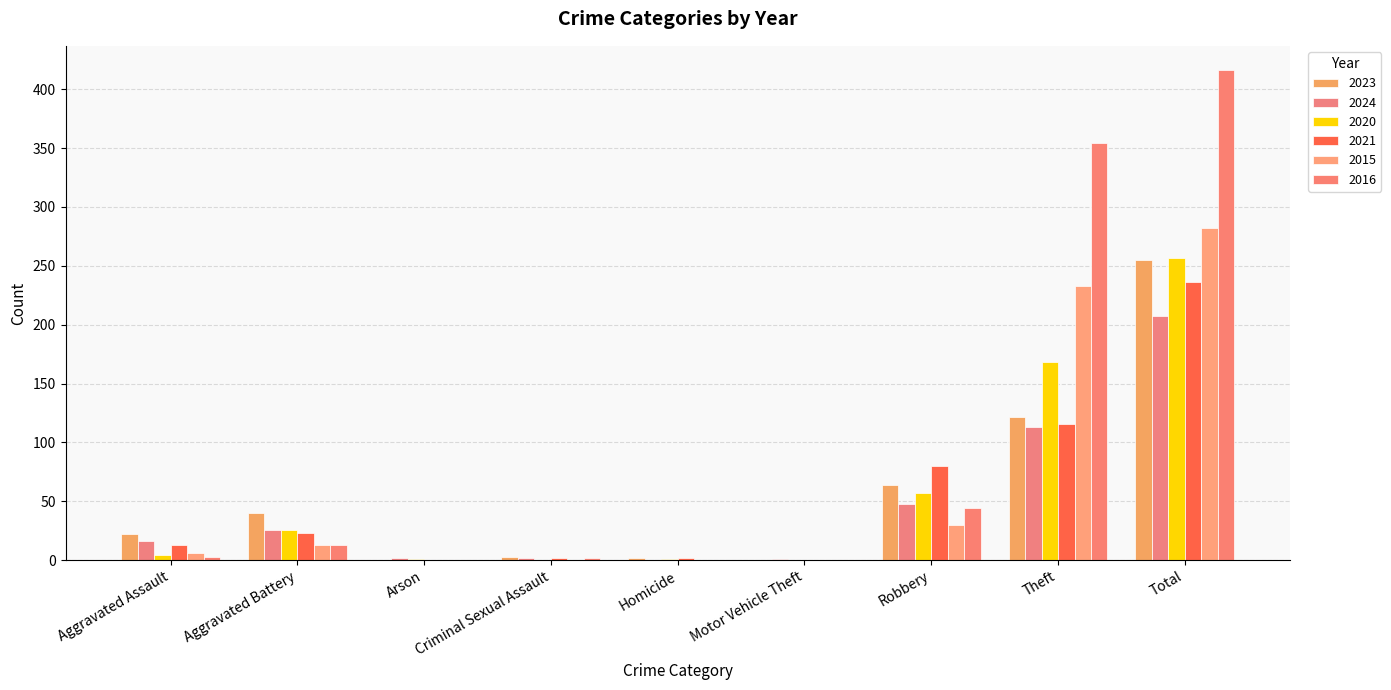

What is the spread (max minus min) of values at Aggravated Battery?

27